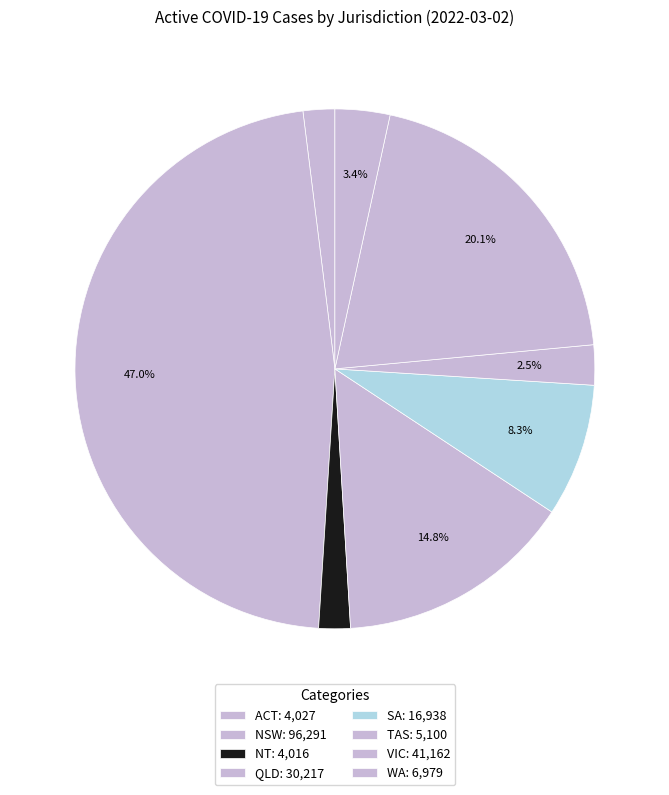

To the nearest percent, what is the difference between the TAS and ACT slice percentages?

1%